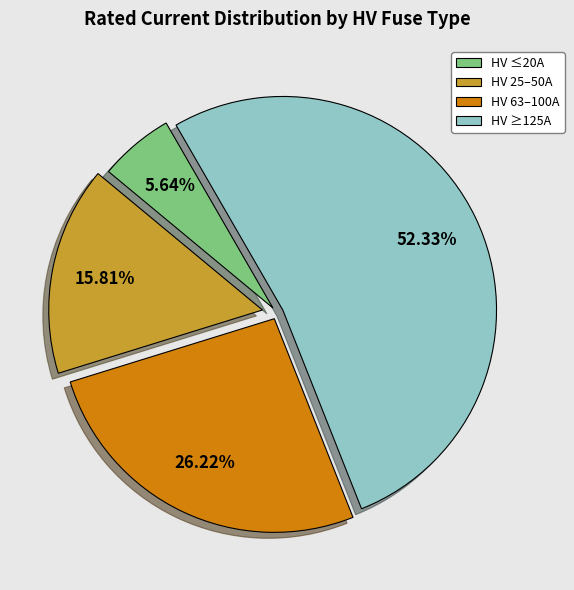

Rank the categories by value from lowest to highest.

HV ≤20A, HV 25–50A, HV 63–100A, HV ≥125A